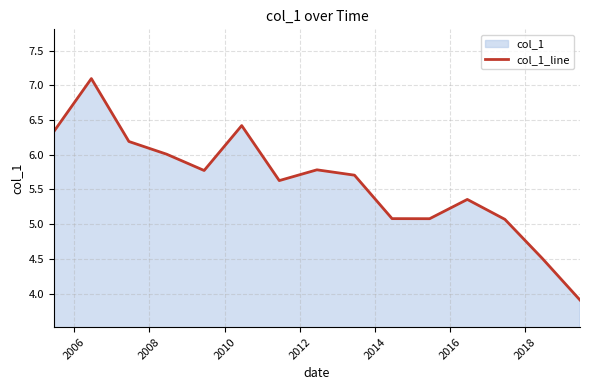

Count the number of values greater than 5.

13